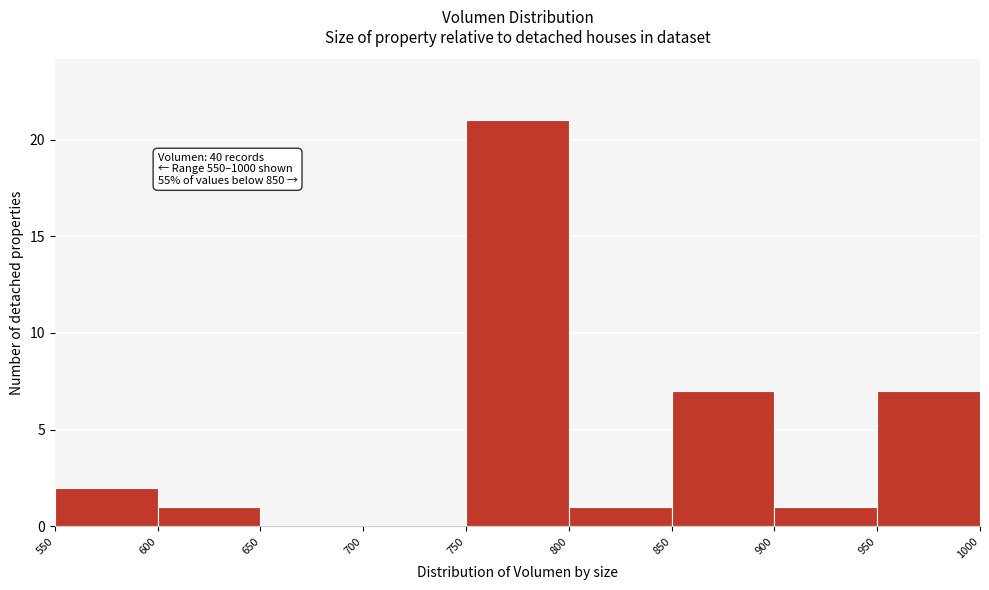

Over which range of the x-axis is the bar tallest?

750 to 800